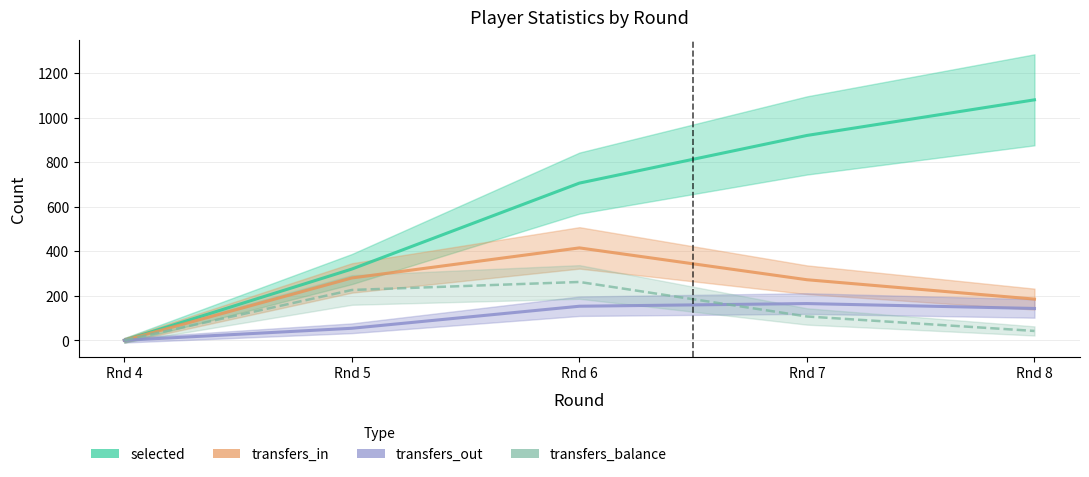

How many distinct data groups are displayed?

4